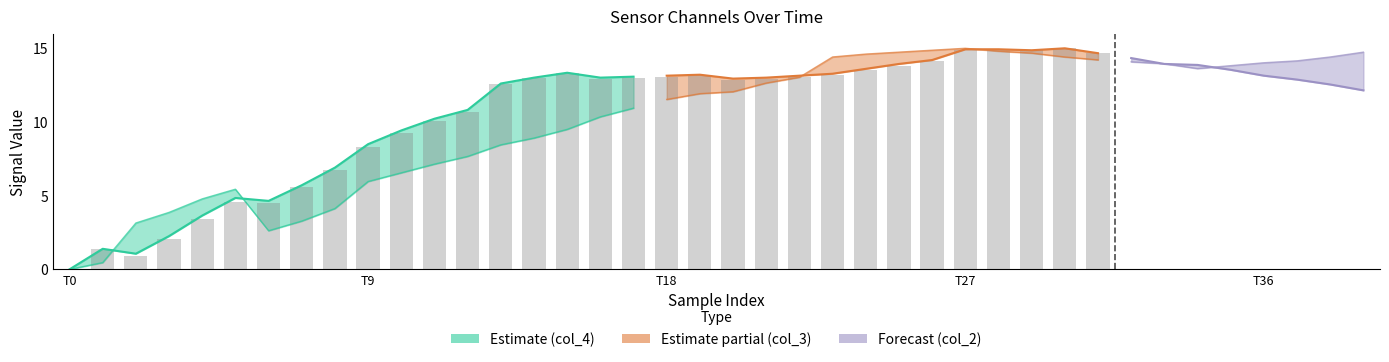

How many data points are less than 8?

9